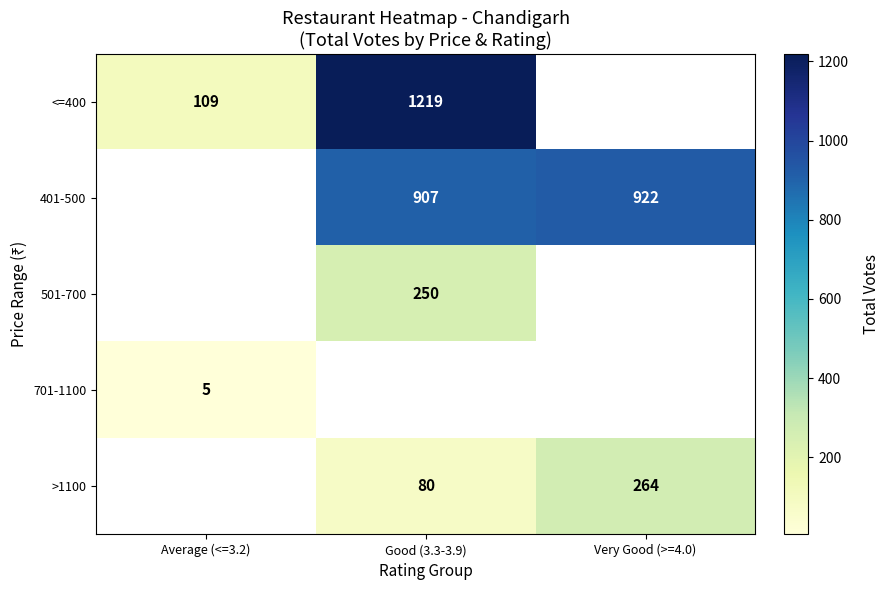

True or false: <=400 has a value of 1219 at Good (3.3-3.9).

True